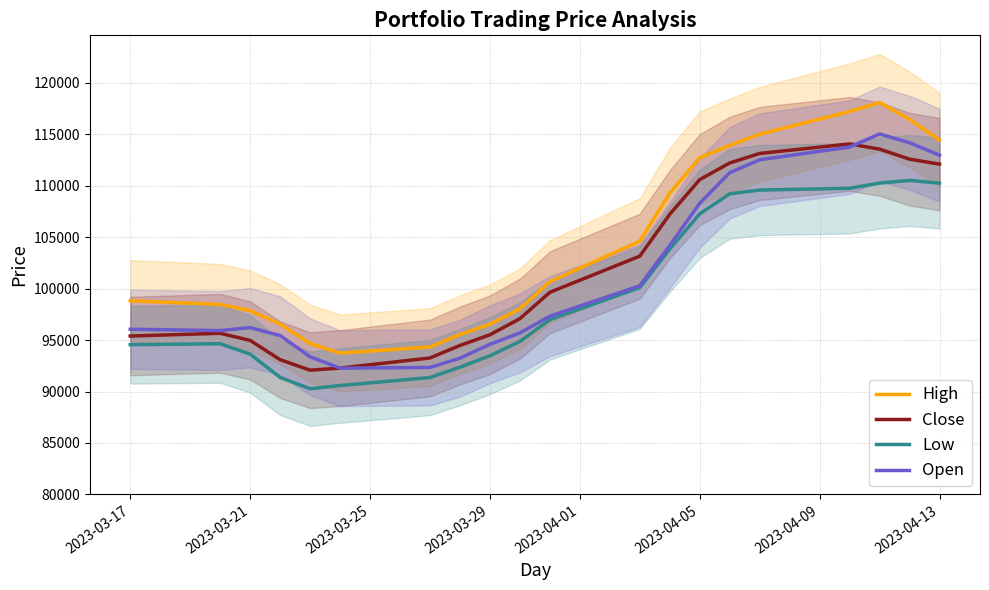

True or false: Close has more than 1 interior local peaks.

True